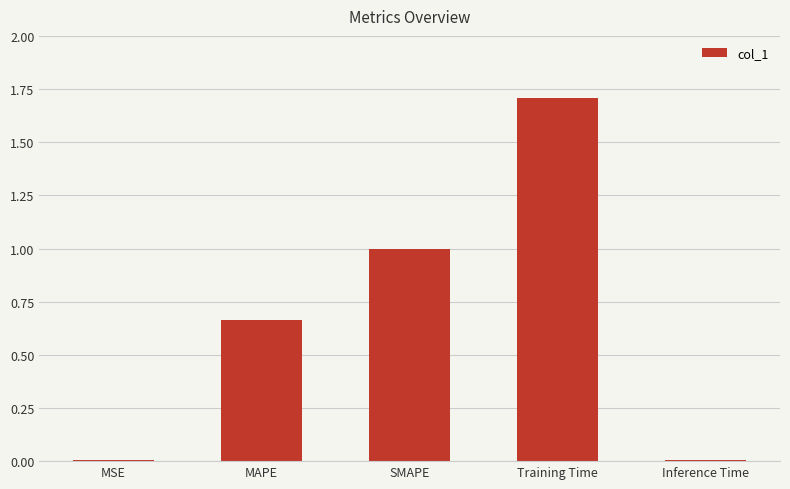

Does the chart contain stacked bars?

No